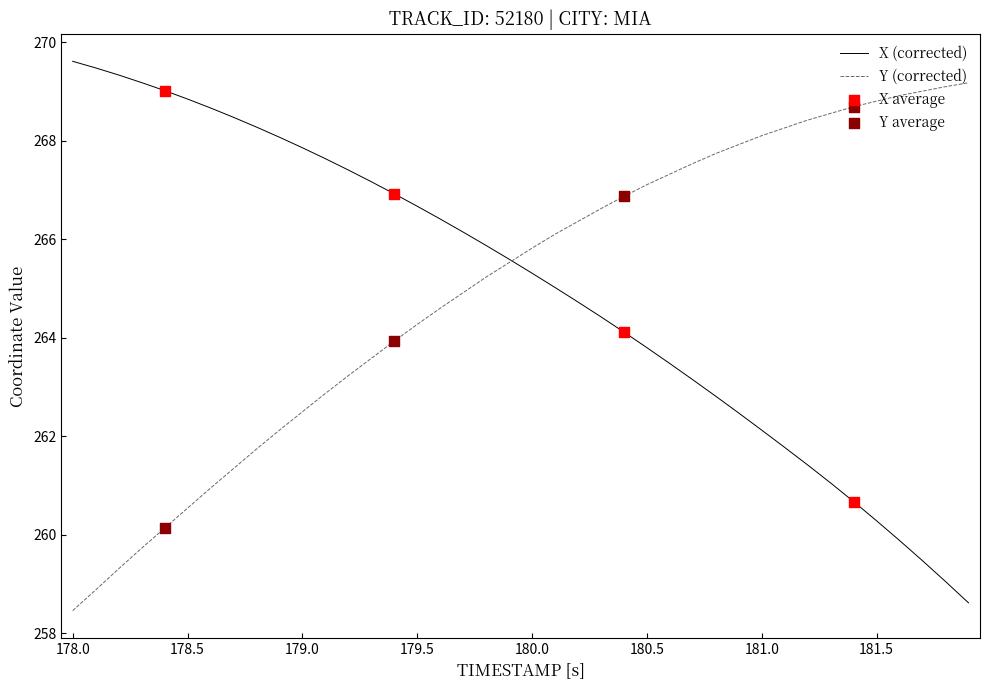

What is the maximum value shown in the chart?

269.6